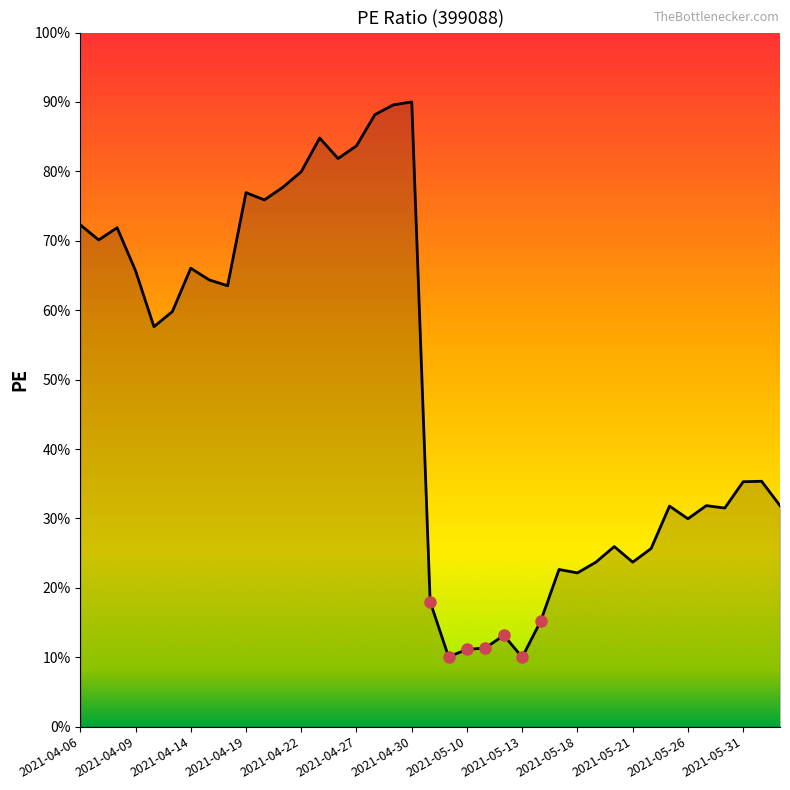

What is the smallest value displayed?

10.0